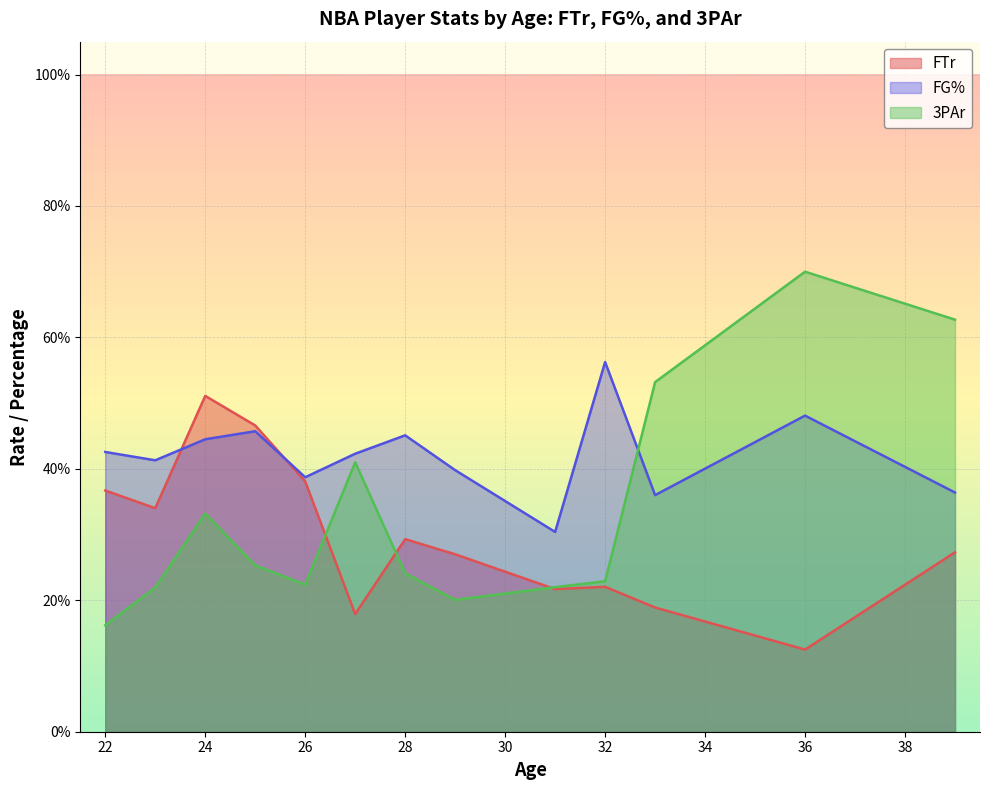

Is the value of 3PAr at 26 greater than the value of FG% at 25?

No